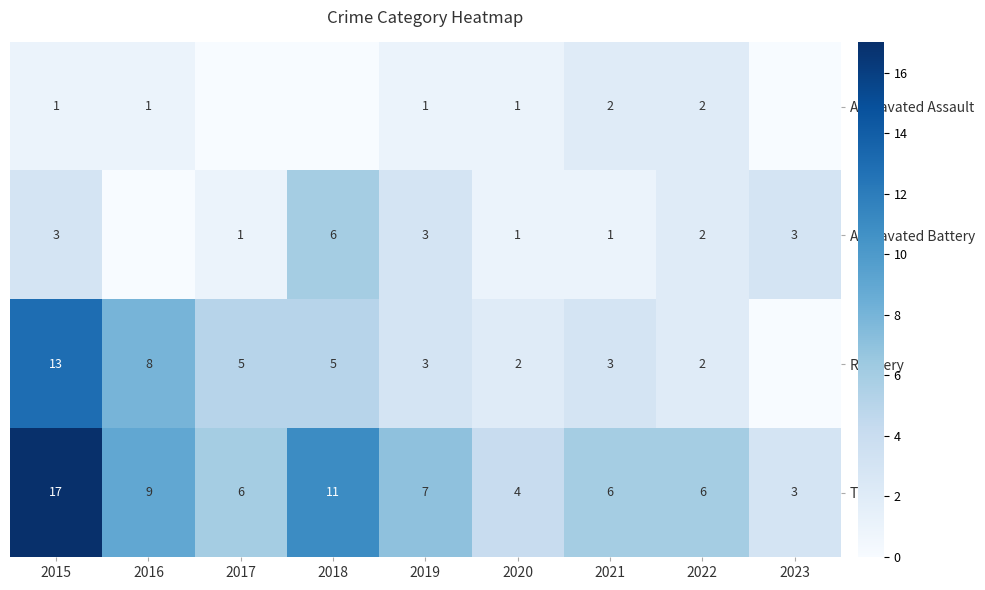

Which has a higher value, 2022 or 2017?

2022